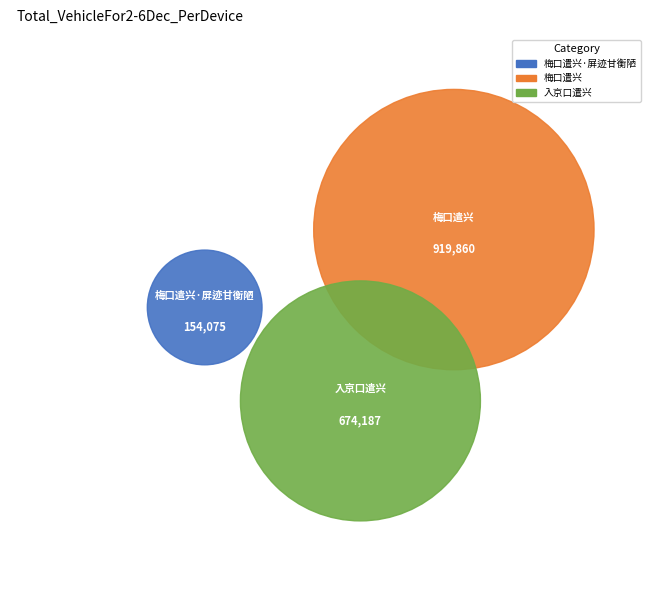

How much of the chart is everything except 入京口遣兴?

61.4%